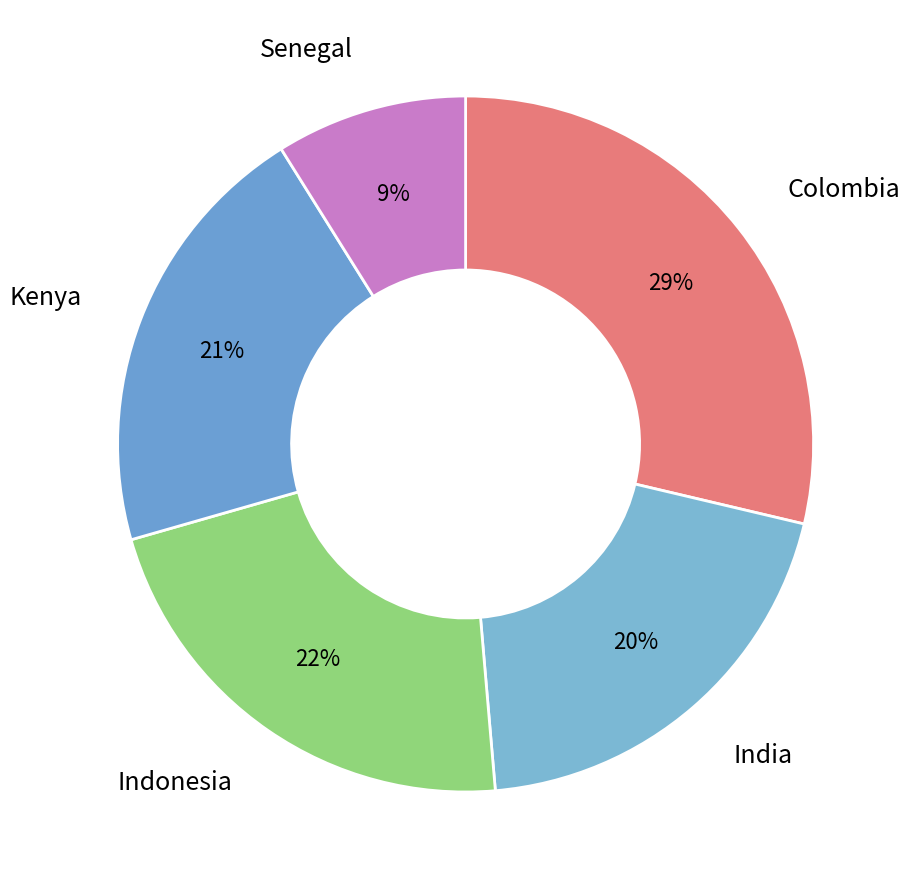

To the nearest percent, what is the average slice percentage?

20%